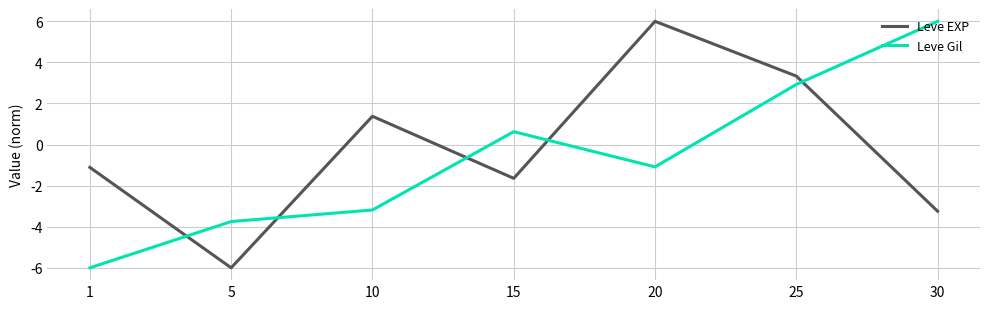

What is the total value across all series at 25?

6.3